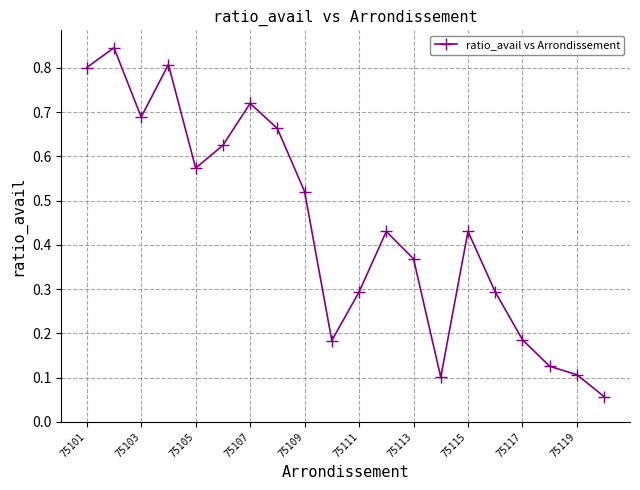

How many interior local peaks (higher than both neighbors) does the data have?

5